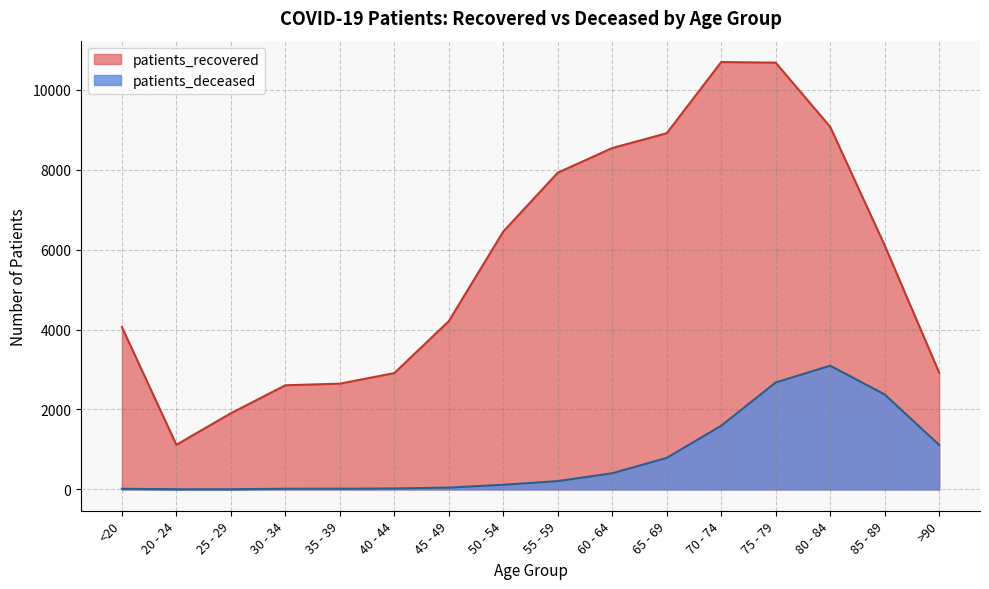

Rank the series by their average value, from lowest to highest.

patients_deceased, patients_recovered